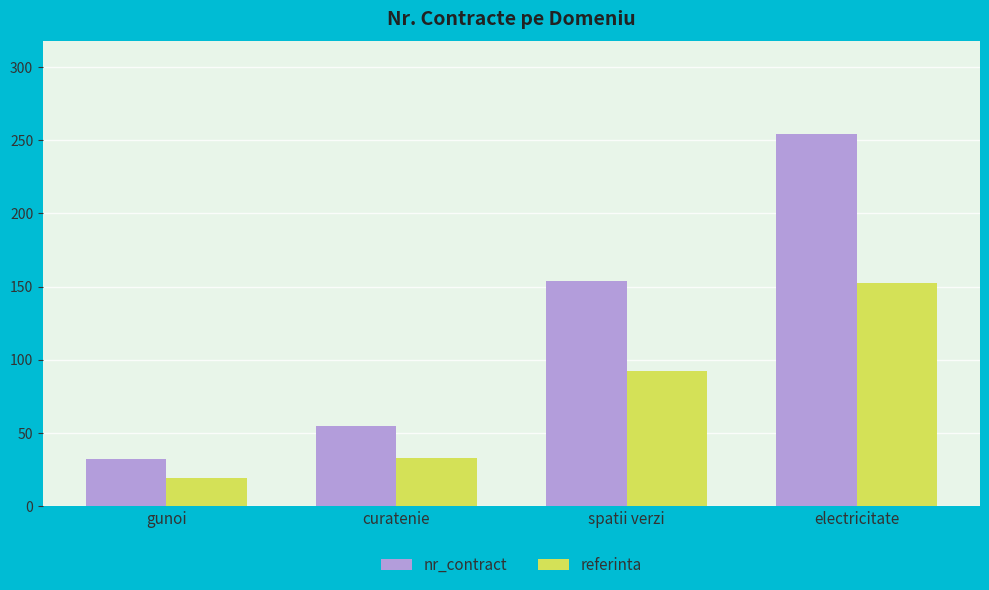

What is the difference between the second highest and second lowest values in the nr_contract series?

99.0